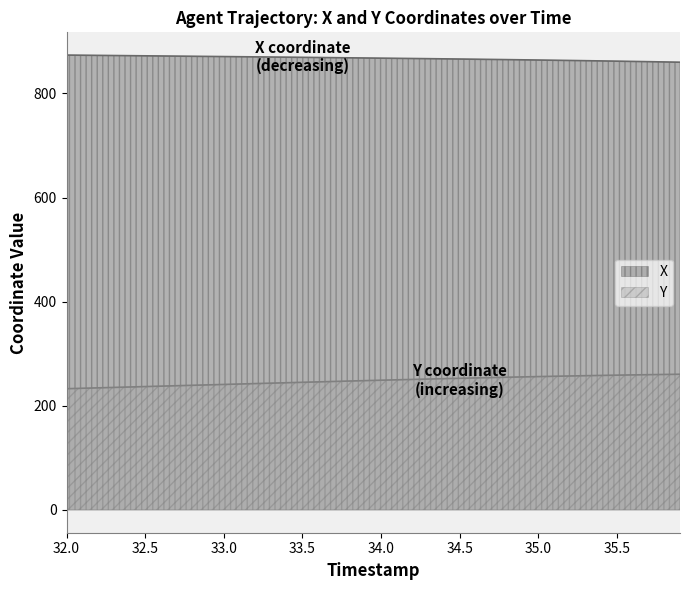

What is the value of the Y point at the 21st from the left?

249.2